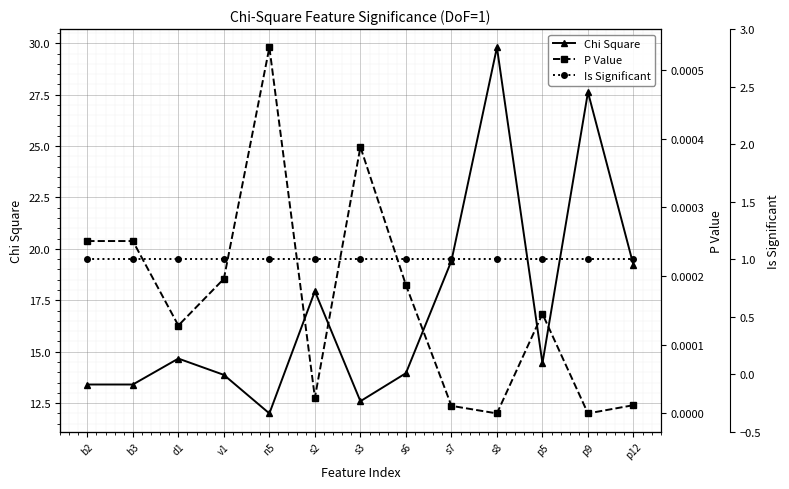

What position from the left is p9?

12